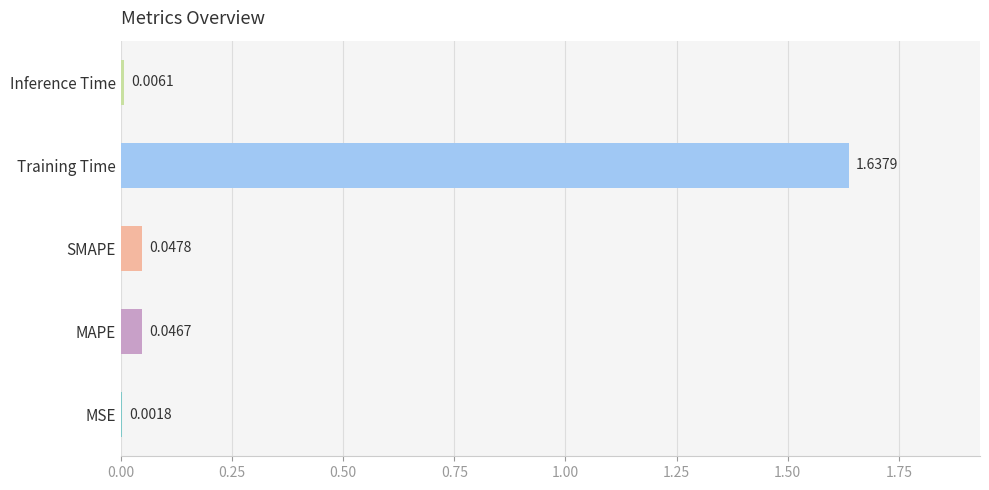

What is the sum of all values?

1.7